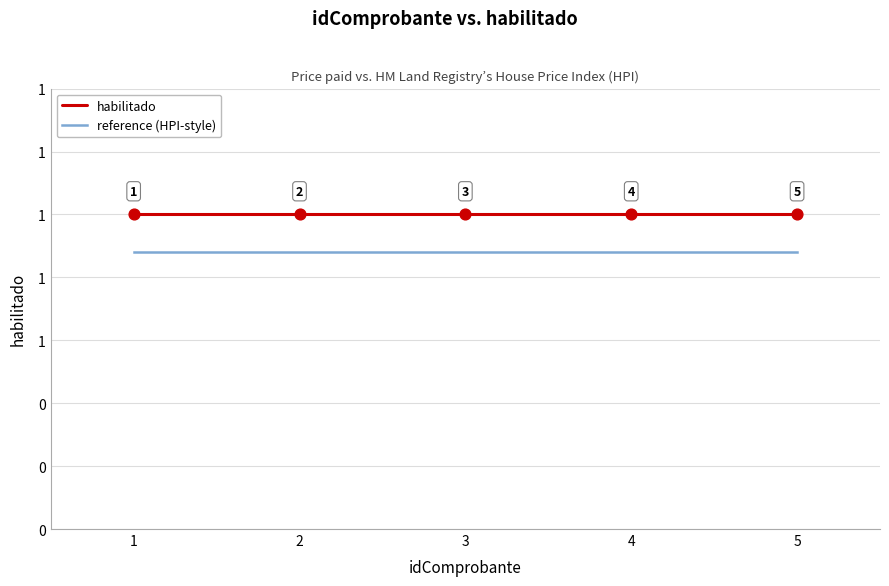

What is the total value across all series at 1?

1.9